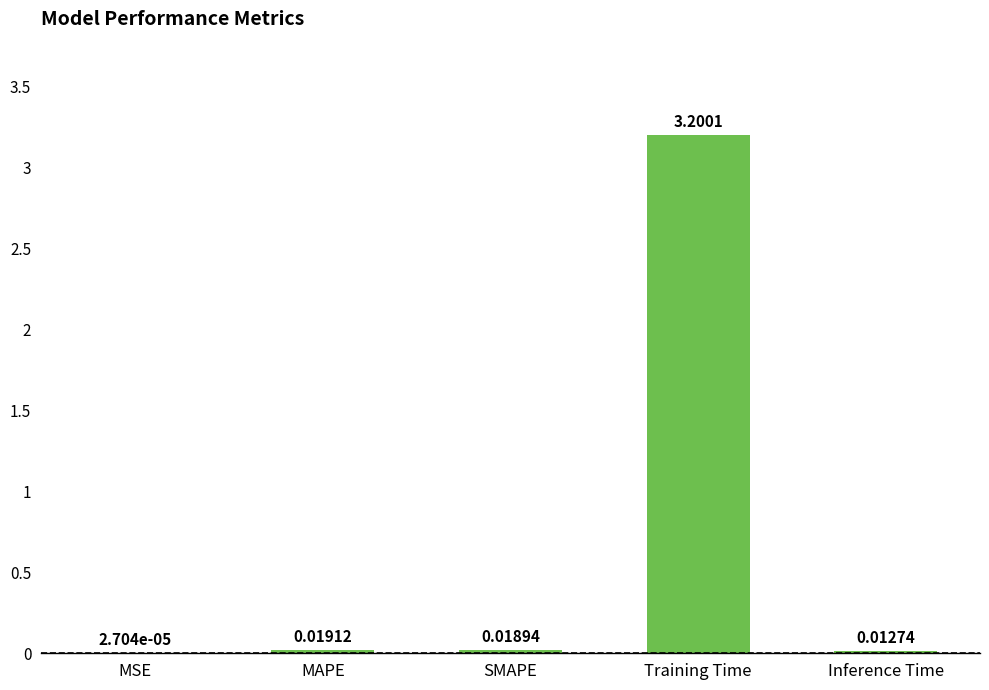

At which label is the value closest to 1?

MAPE